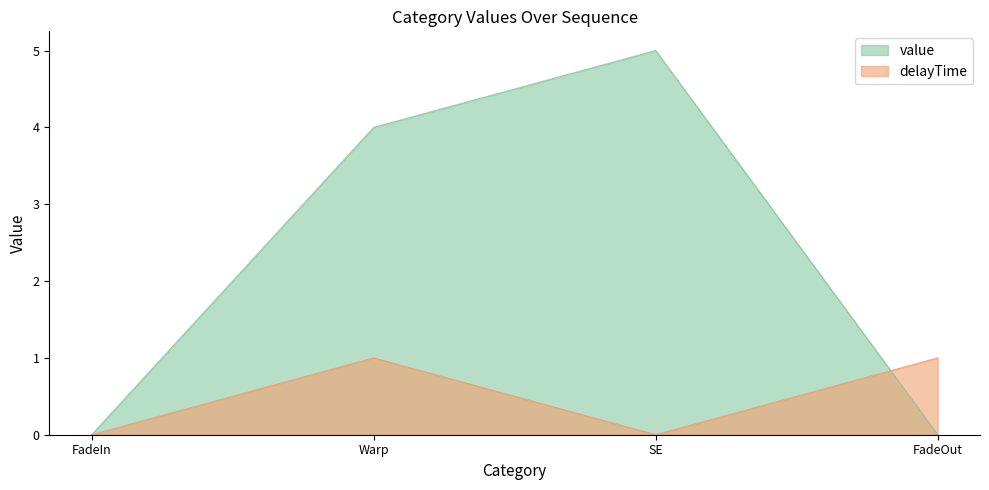

The value of value at Warp is 4. True or false?

True